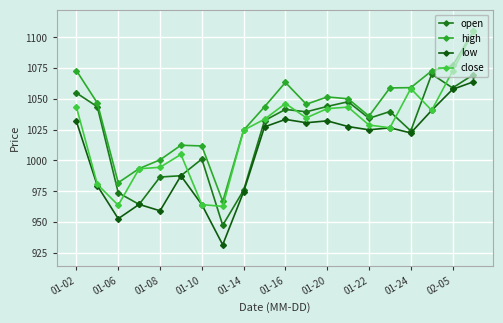

How many lines are shown in the chart?

4